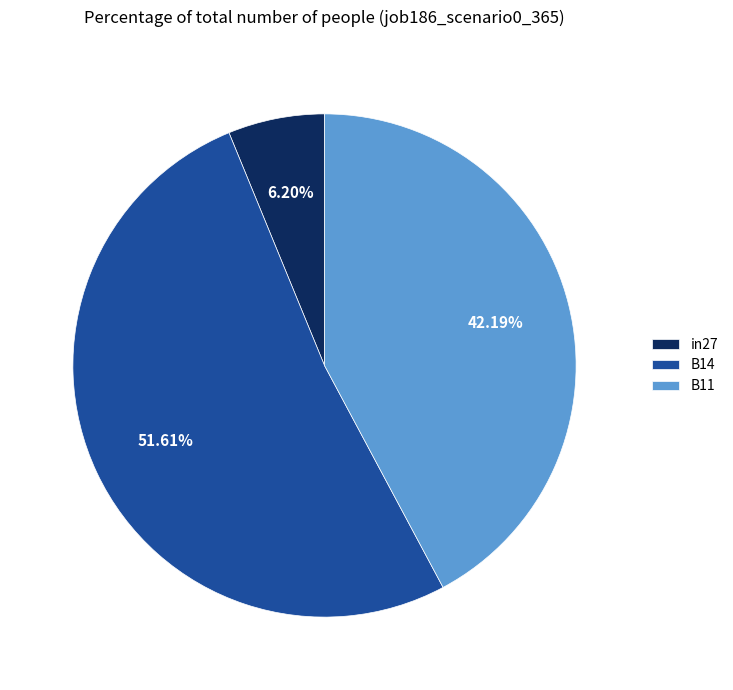

Does B11 represent more than half of the total?

No